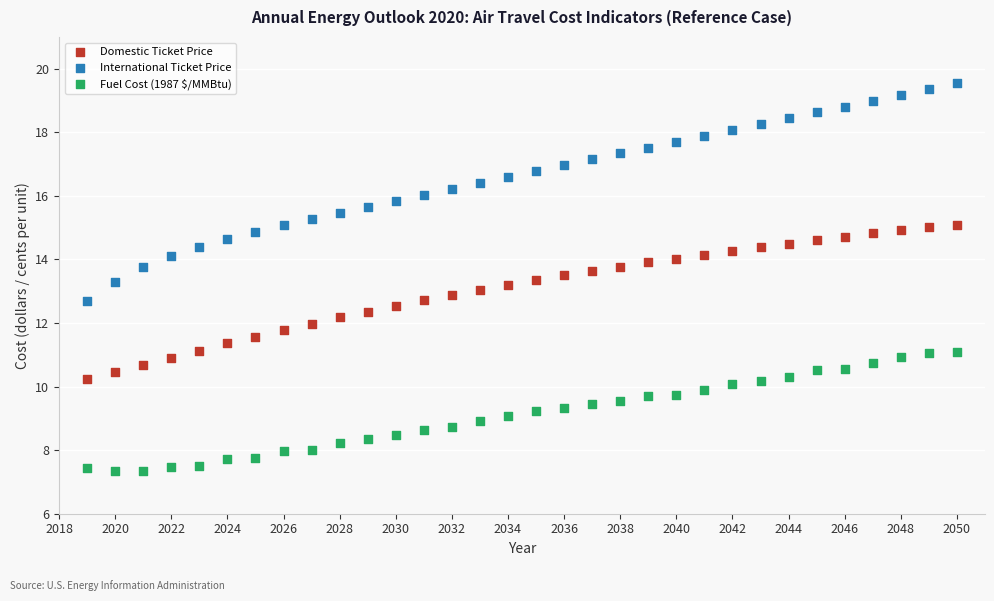

Across all data points, what is the range of X values (max minus min)?

31.0